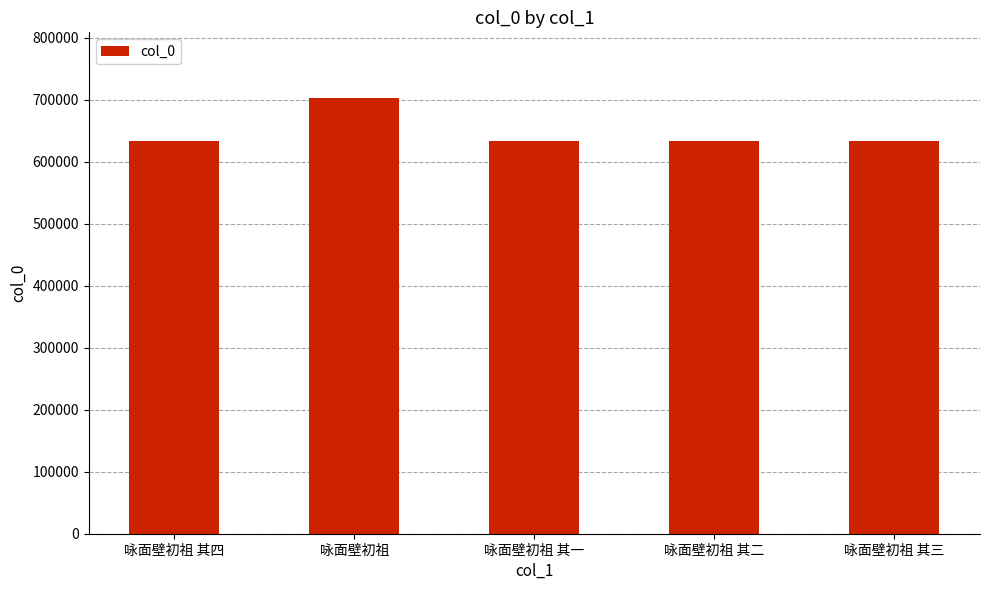

What is the change in value from 咏面壁初祖 to 咏面壁初祖 其三?

-69024